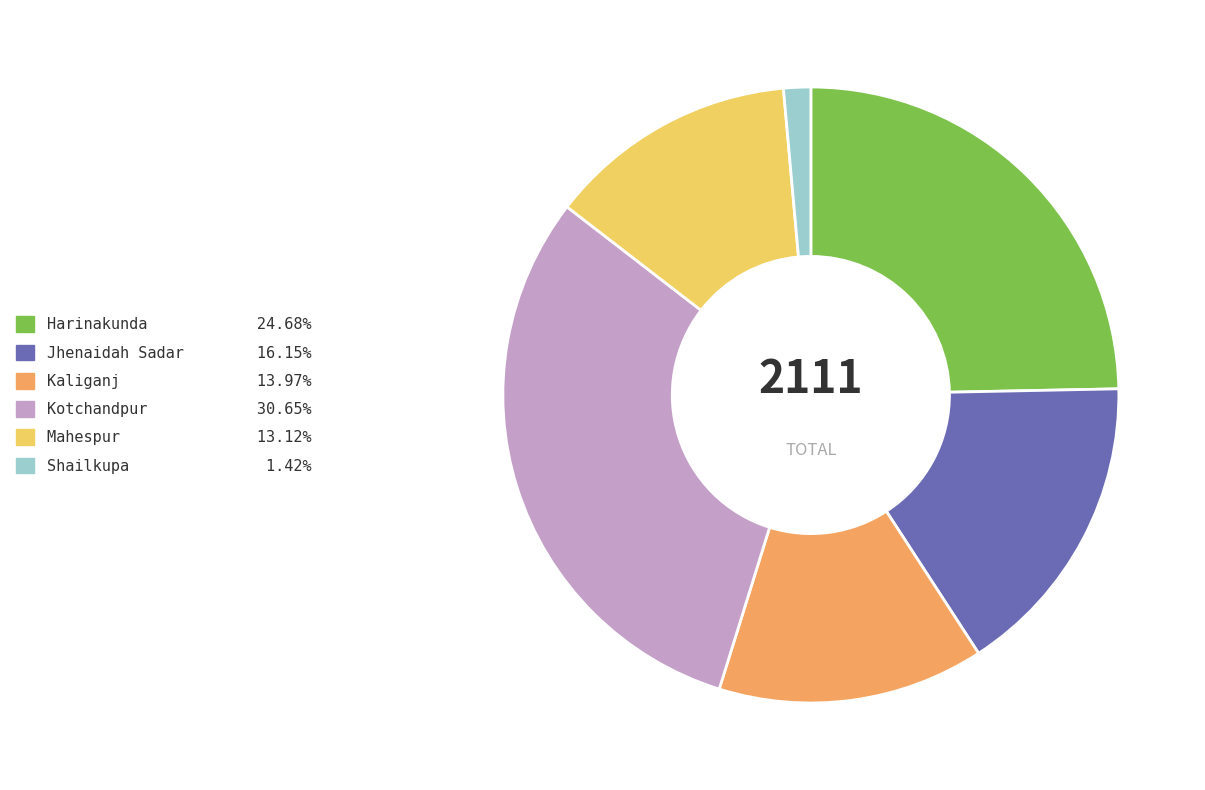

Does Kaliganj account for over 50% of the chart?

No